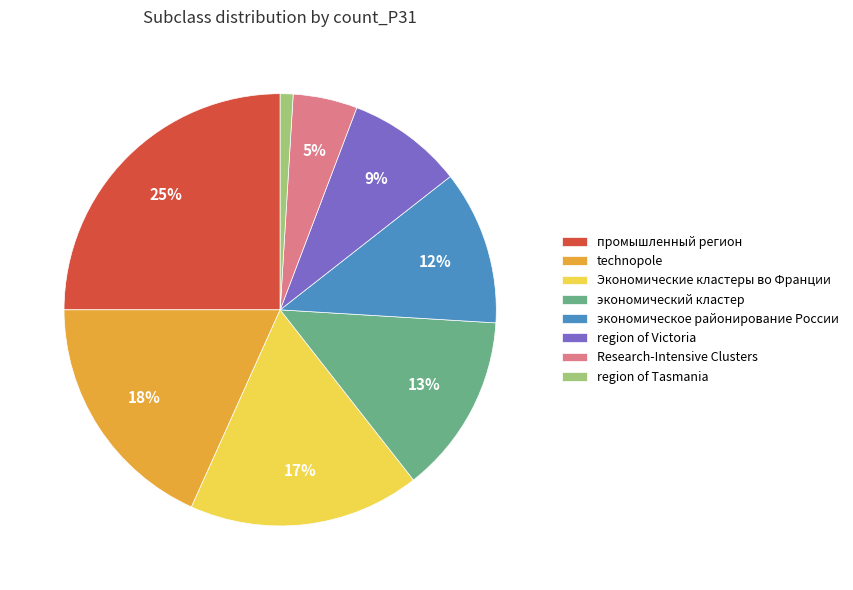

What percentage is the экономический кластер slice, to the nearest percent?

13%